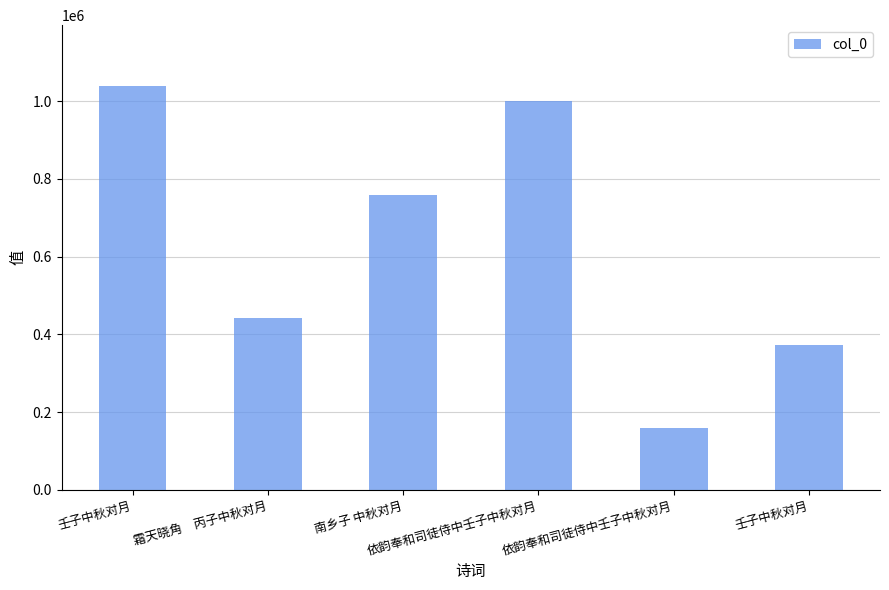

Does the chart contain any negative values?

No